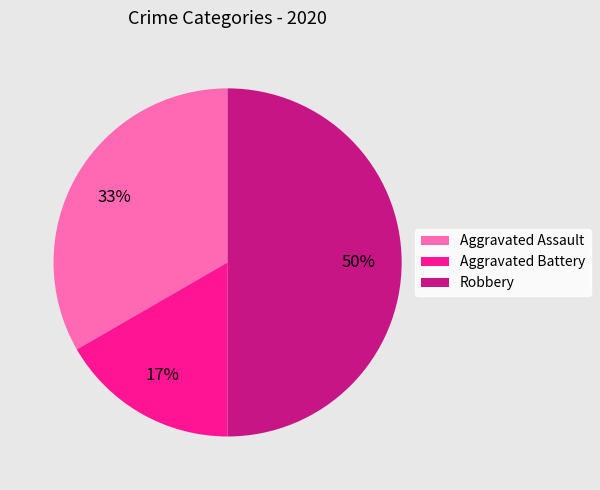

What percentage is the Robbery slice, to the nearest percent?

50%